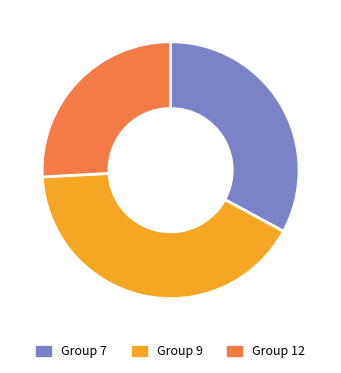

Do Group 12 and Group 9 together represent more than half of the pie?

Yes